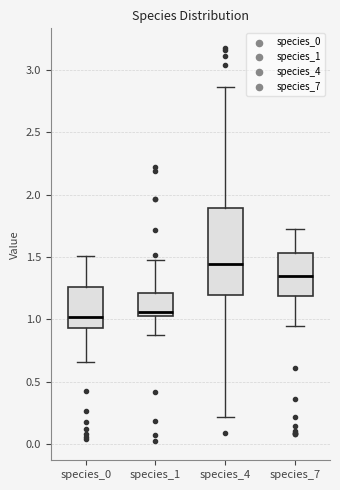

Where is the upper edge of the box for species_1 on the y-axis? The values are not printed on the chart, so give them approximately, as read against the axis.

1.20